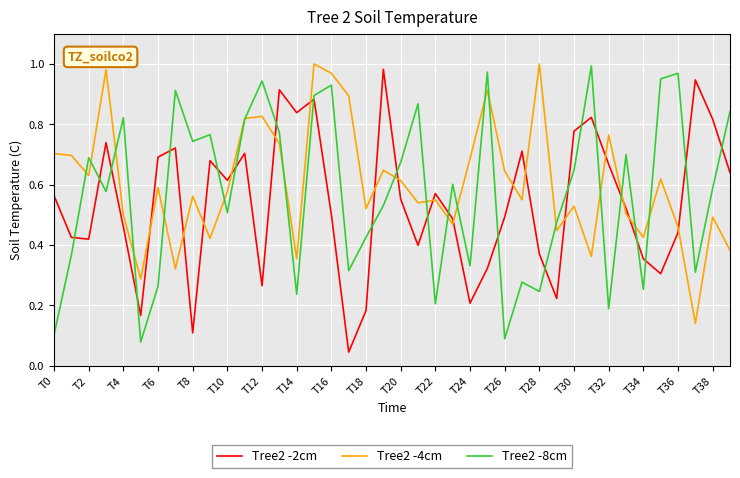

Which series ends up on top after the final intersection of Tree2 -8cm and Tree2 -2cm?

Tree2 -8cm